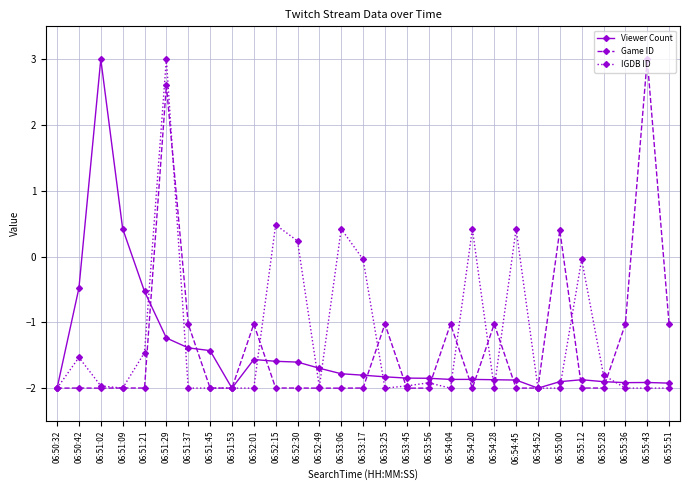

What is the approximate value of IGDB ID at 06:54:20?

0.4